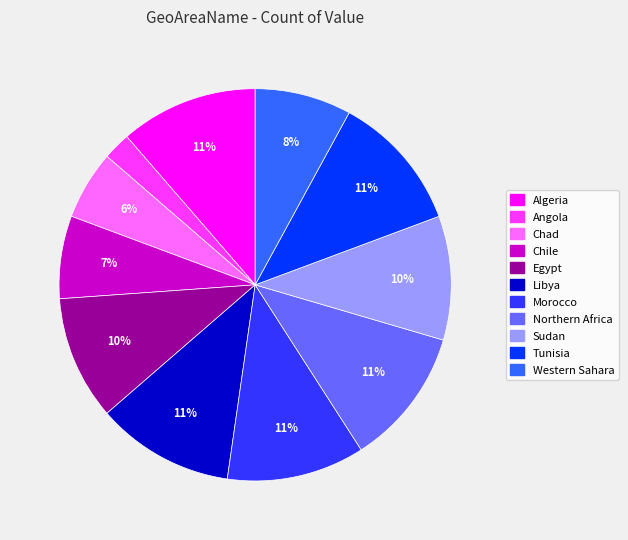

How many slices are in this pie chart?

11